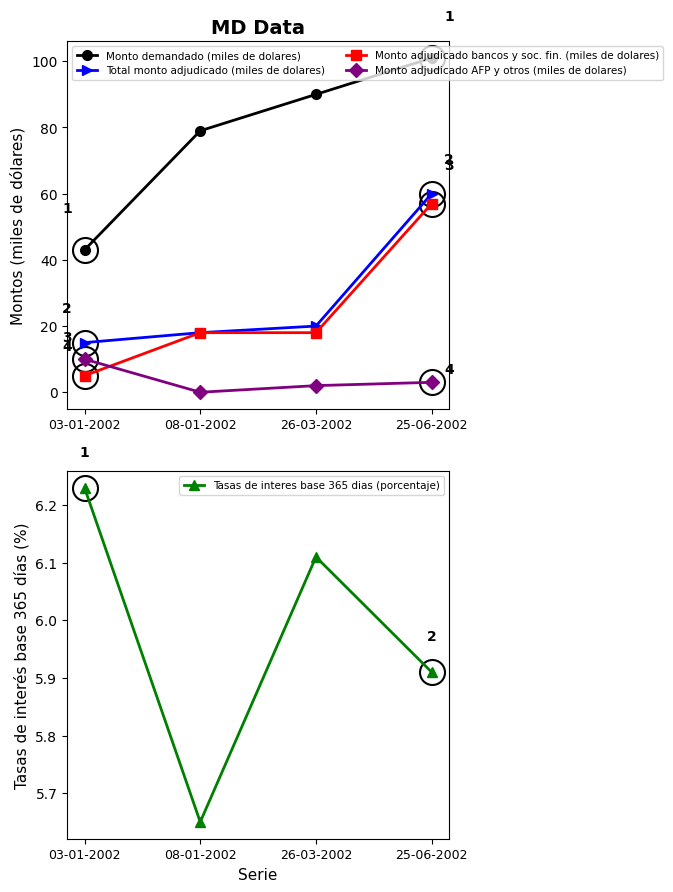

True or false: Monto adjudicado bancos y soc. fin. (miles de dolares) has a value of 9.5 at 26-03-2002.

False